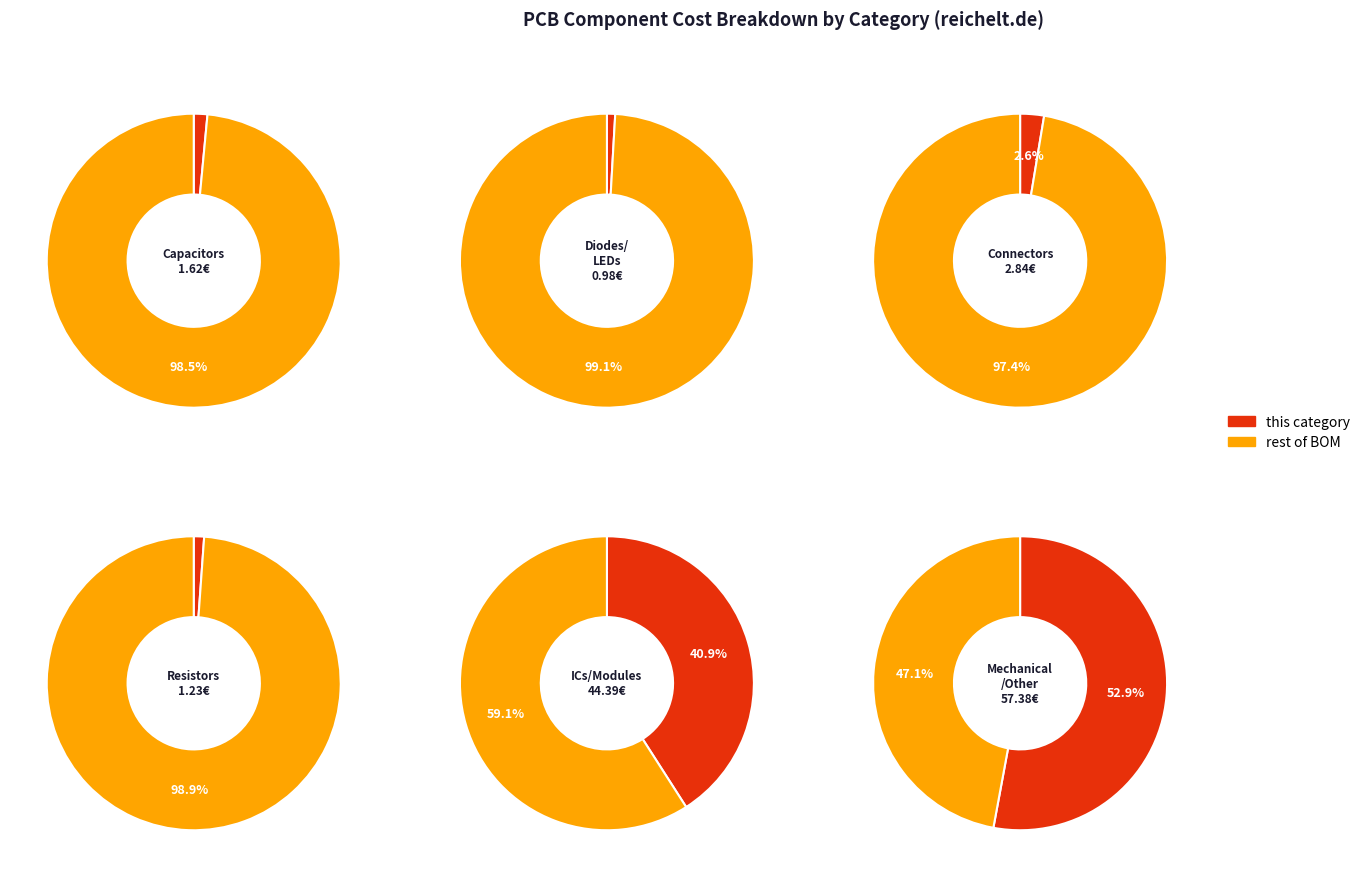

Combined, what portion of the pie is 2 and 1?

3.5%